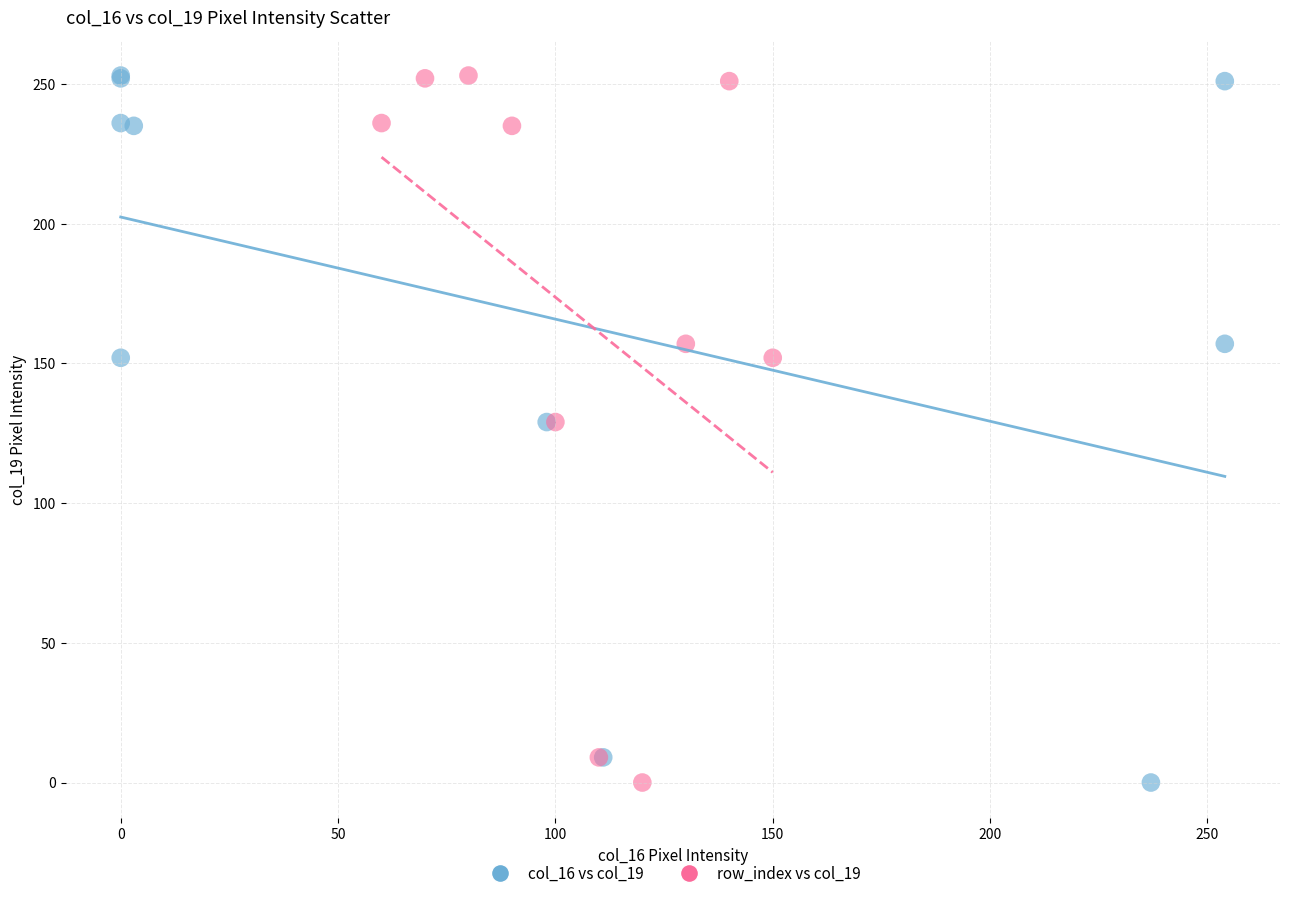

What are all the series names shown in the legend?

col_16 vs col_19, row_index vs col_19